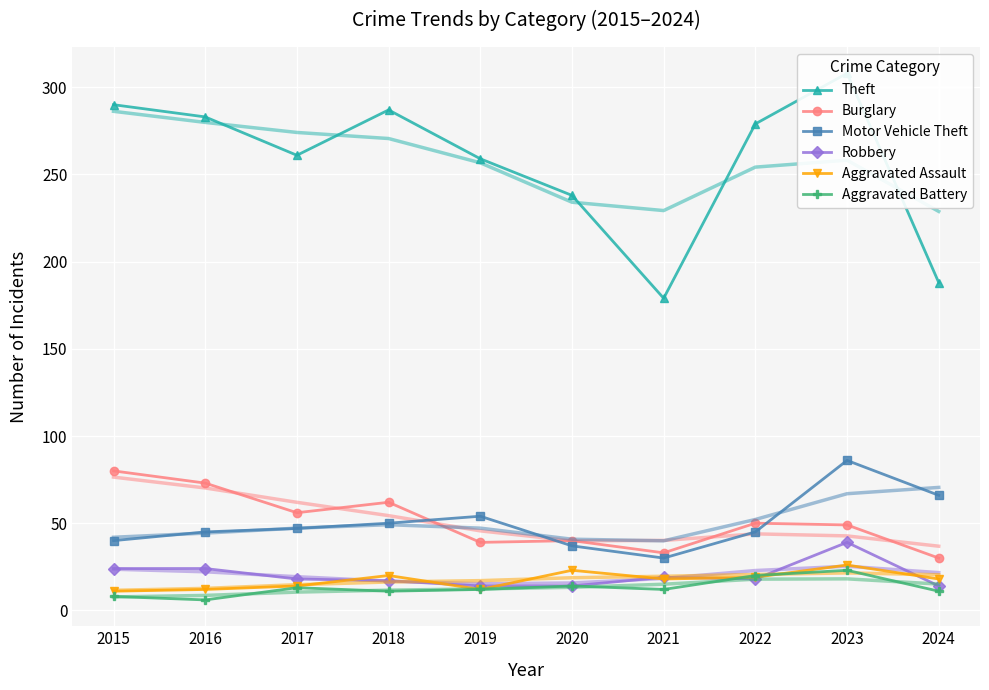

At which label does Robbery reach its minimum?

2019